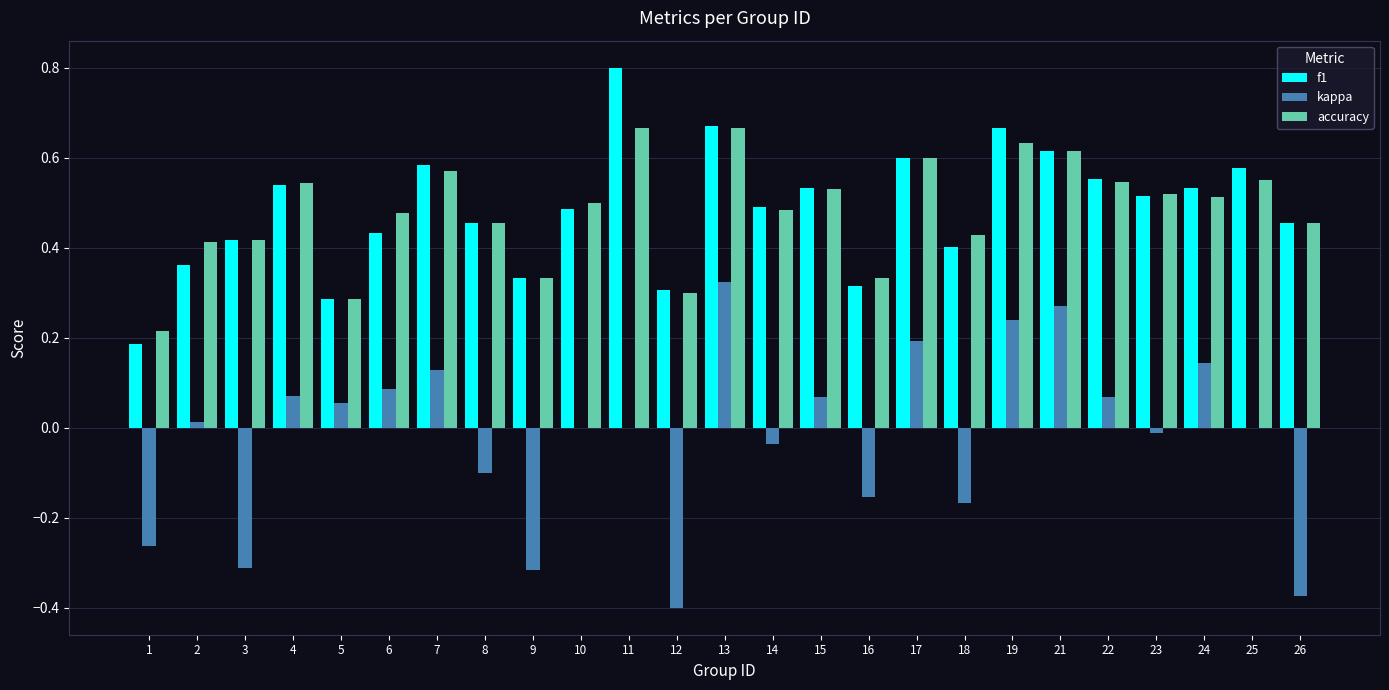

What is the total value across all series at 10?

1.0